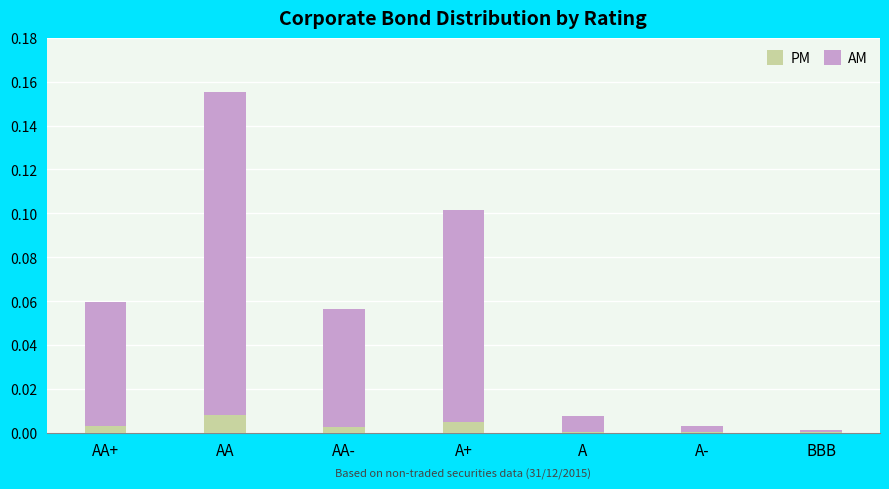

At which category is the sum across all series the highest?

AA